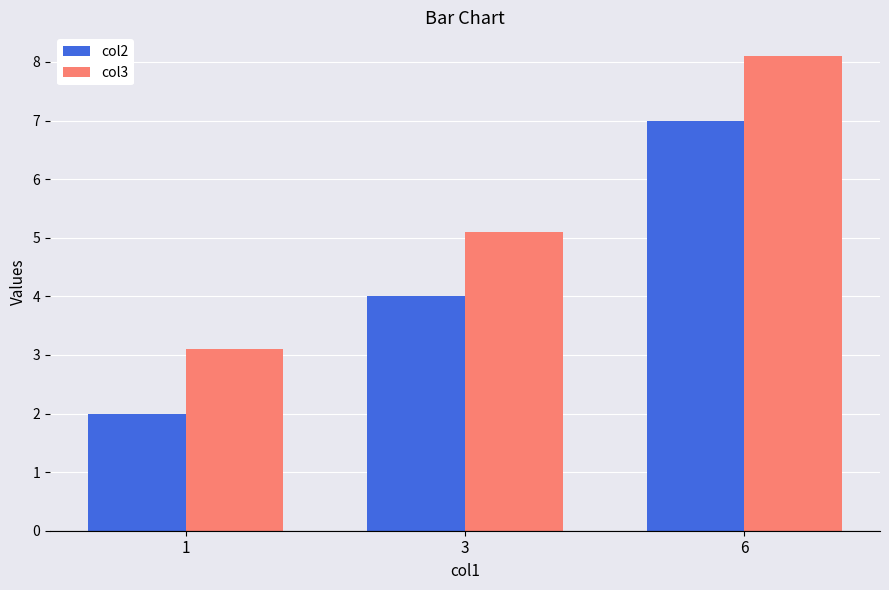

Where does the col3 series first go above 5?

3